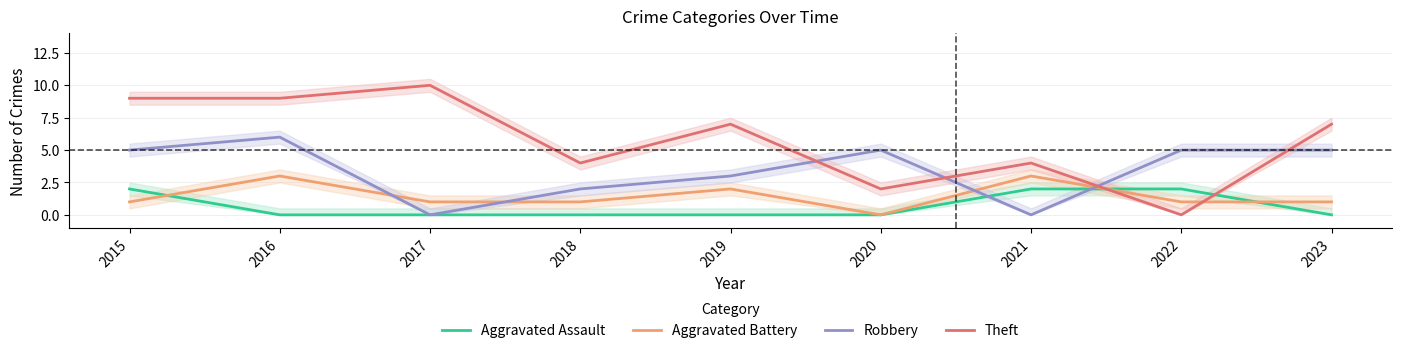

Is it true that Aggravated Assault equals 2 at 2021?

True